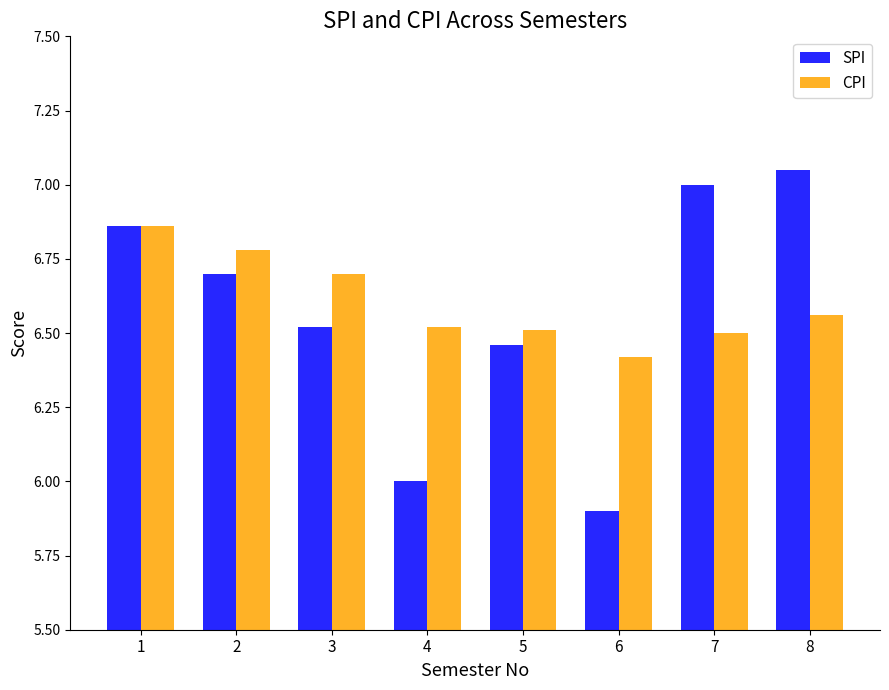

Which series has the largest total across all categories?

CPI